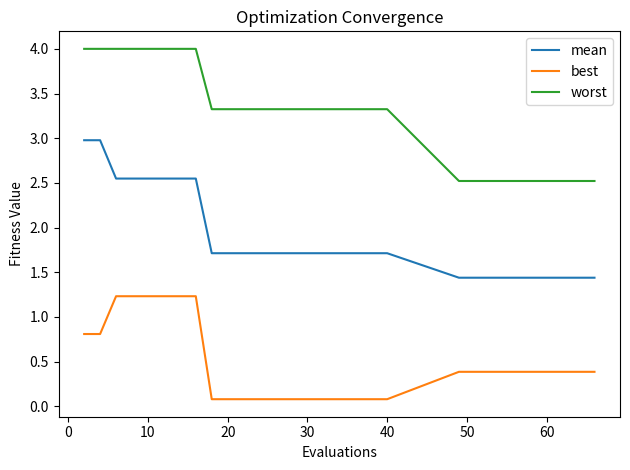

True or false: worst and best cross at least once.

False